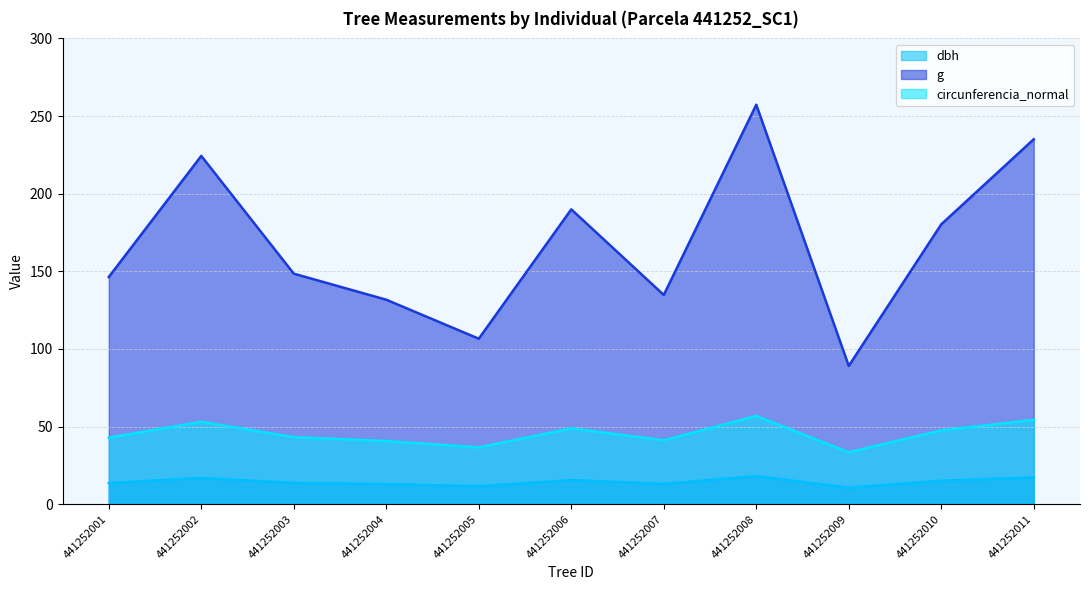

True or false: g has a value of 411.8 at 441252008.

False